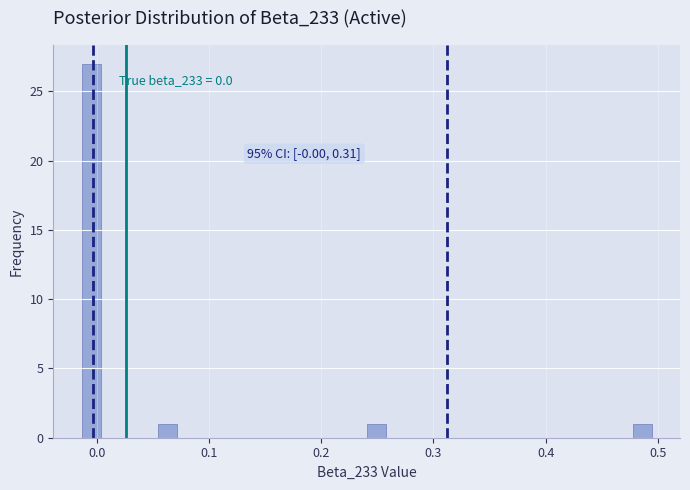

Read against the x-axis, roughly where is the centre of the tallest bar?

0.00